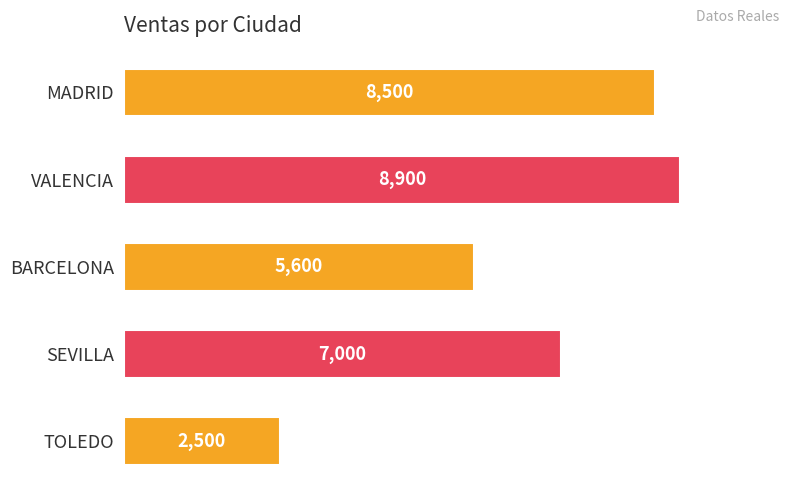

At which label is the value closest to 5700?

BARCELONA